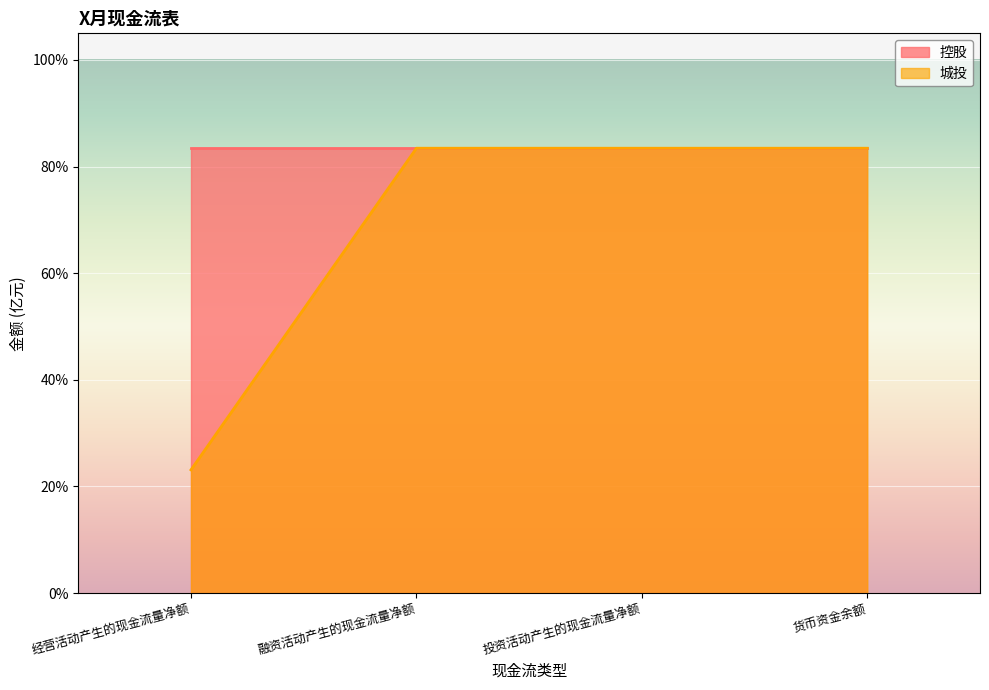

Which category has the lowest value across all series?

经营活动产生的现金流量净额